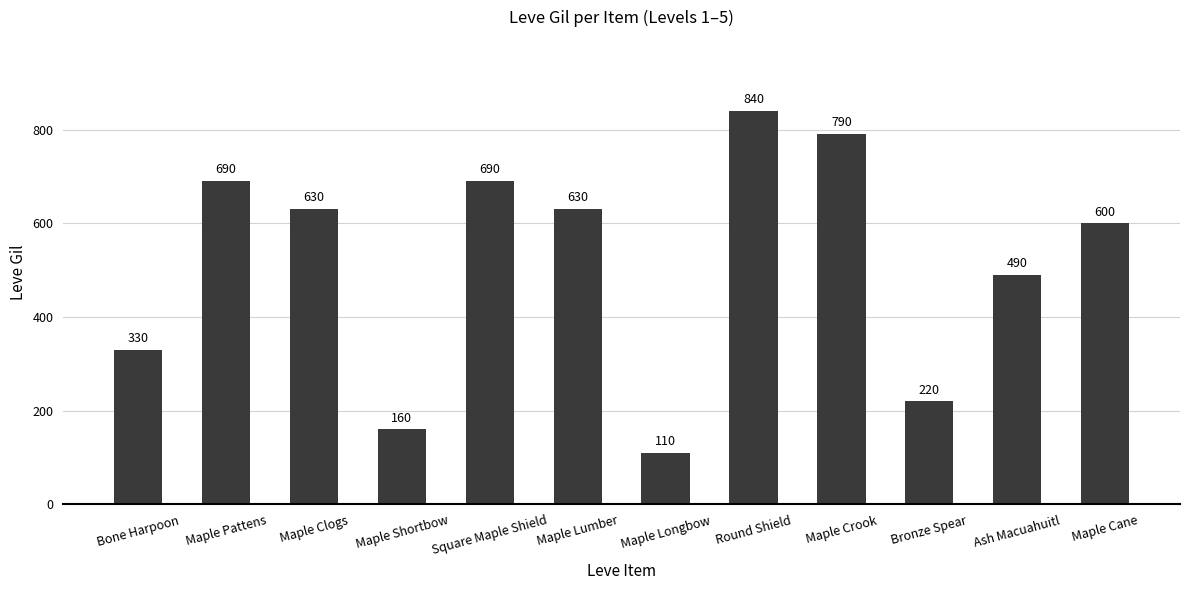

Reading left to right, extract all data points from this chart.

330	690	630	160	690	630	110	840	790	220	490	600